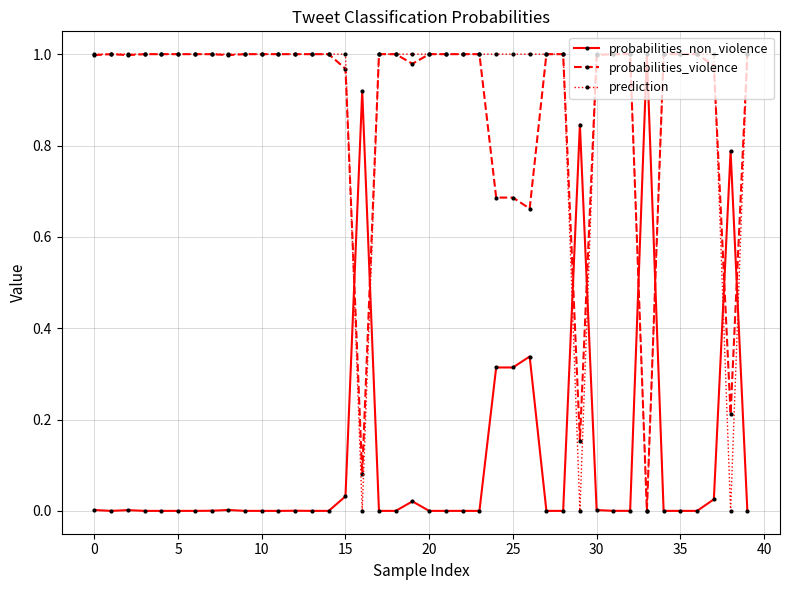

Which series ends up on top after the final intersection of probabilities_non_violence and probabilities_violence?

probabilities_violence